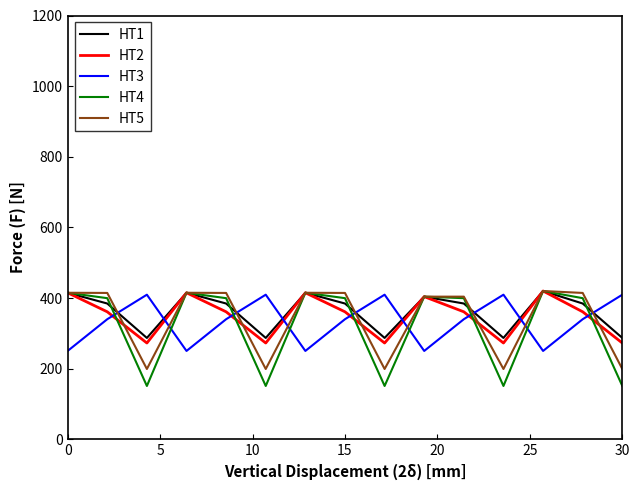

How many distinct data groups are displayed?

5